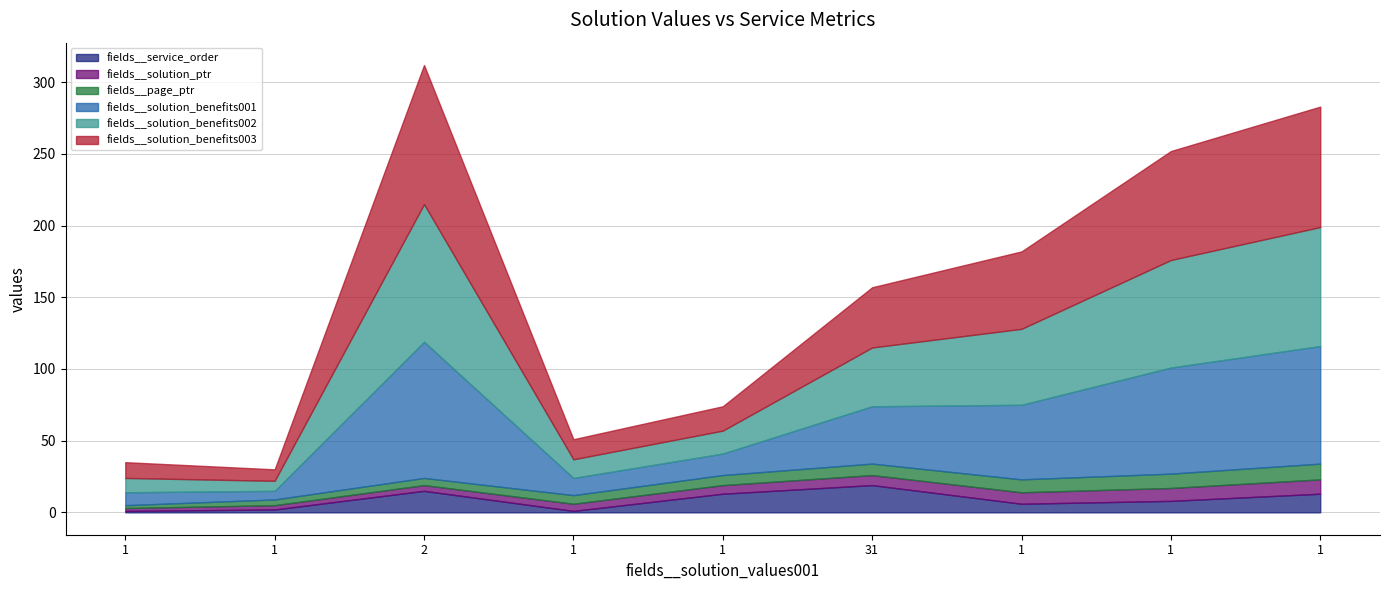

What is the difference between the highest and lowest values at 1?

10